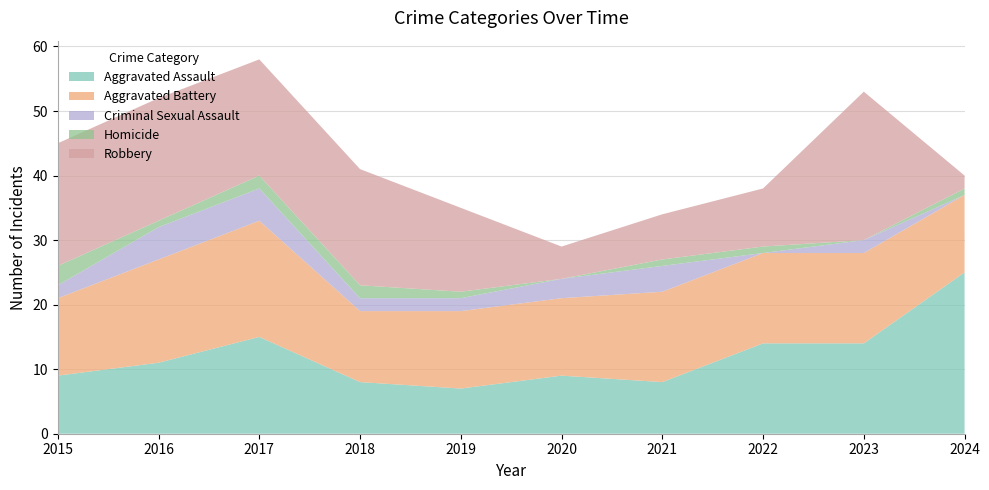

Reading left to right, what are all the values shown in this chart?

Aggravated Assault: 2015=9	2016=11	2017=15	2018=8	2019=7	2020=9	2021=8	2022=14	2023=14	2024=25
Aggravated Battery: 2015=12	2016=16	2017=18	2018=11	2019=12	2020=12	2021=14	2022=14	2023=14	2024=12
Criminal Sexual Assault: 2015=2	2016=5	2017=5	2018=2	2019=2	2020=3	2021=4	2022=0	2023=2	2024=0
Homicide: 2015=3	2016=1	2017=2	2018=2	2019=1	2020=0	2021=1	2022=1	2023=0	2024=1
Robbery: 2015=19	2016=19	2017=18	2018=18	2019=13	2020=5	2021=7	2022=9	2023=23	2024=2